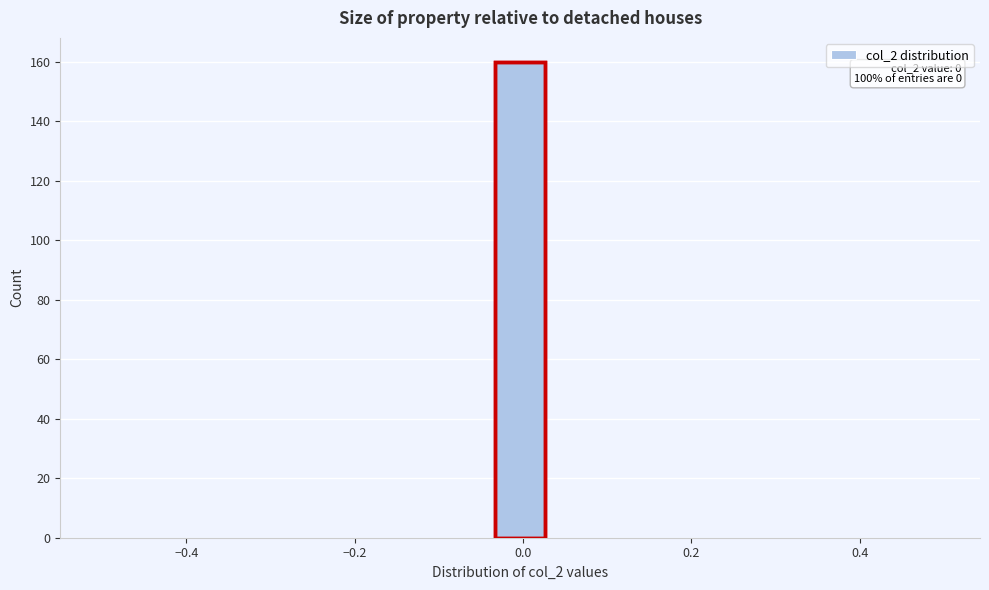

Around what value on the x-axis is the tallest bar? Give the approximate position of its centre, as read against the axis.

0.00